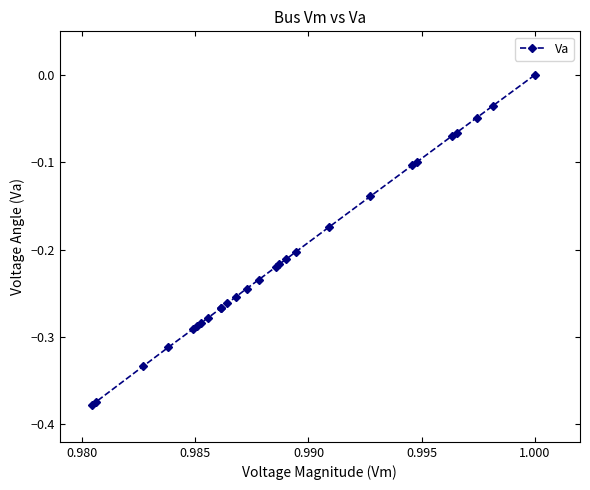

How many lines are shown in the chart?

1